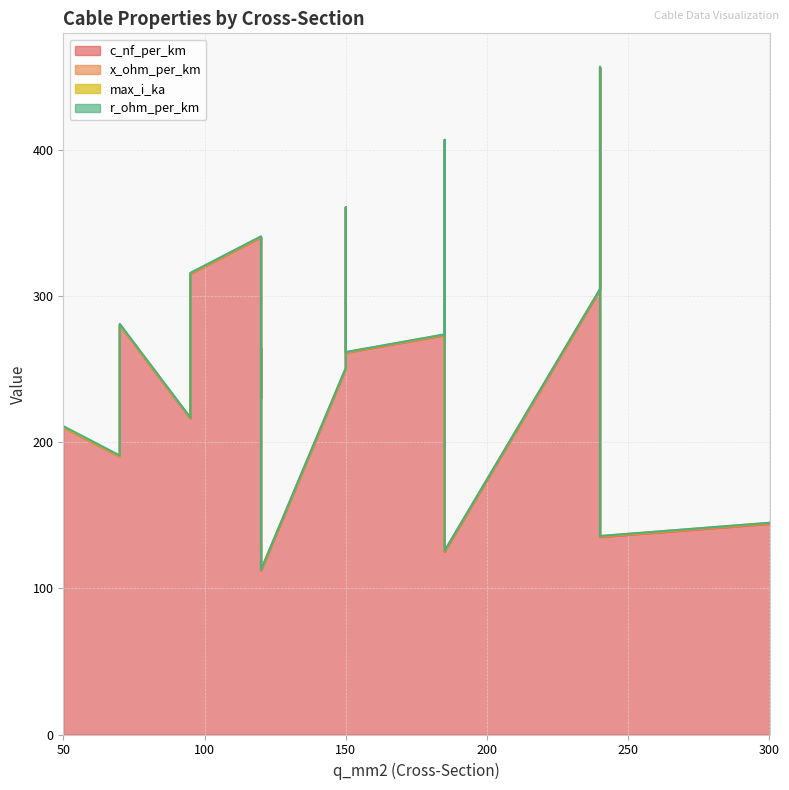

At which category is the sum across all series the highest?

240